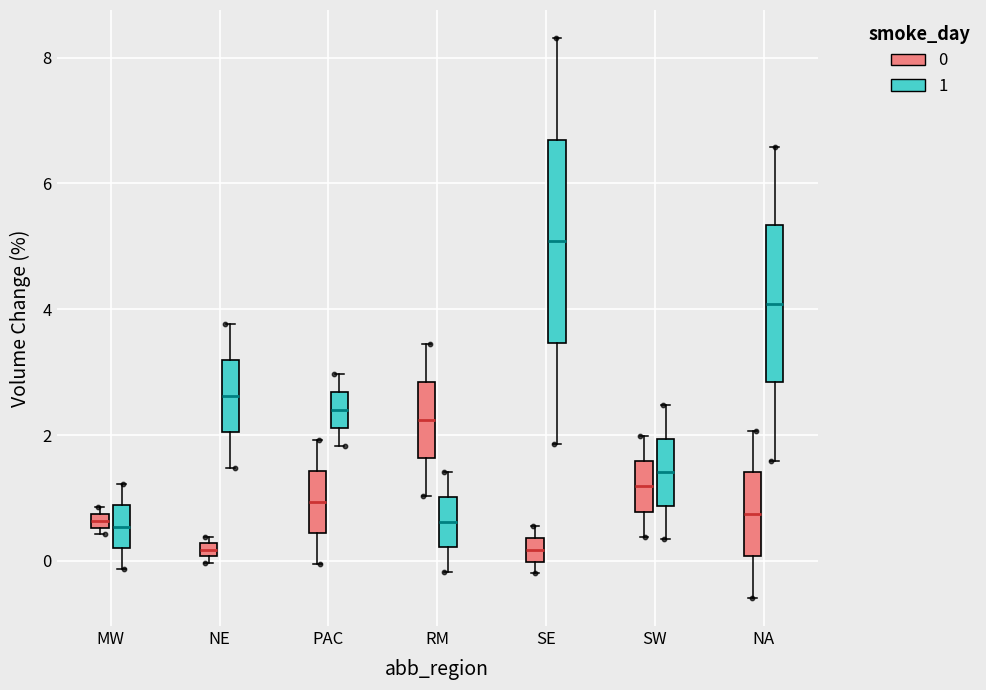

Comparing the boxes themselves (not the whiskers), which one is the tallest?

SE (1)